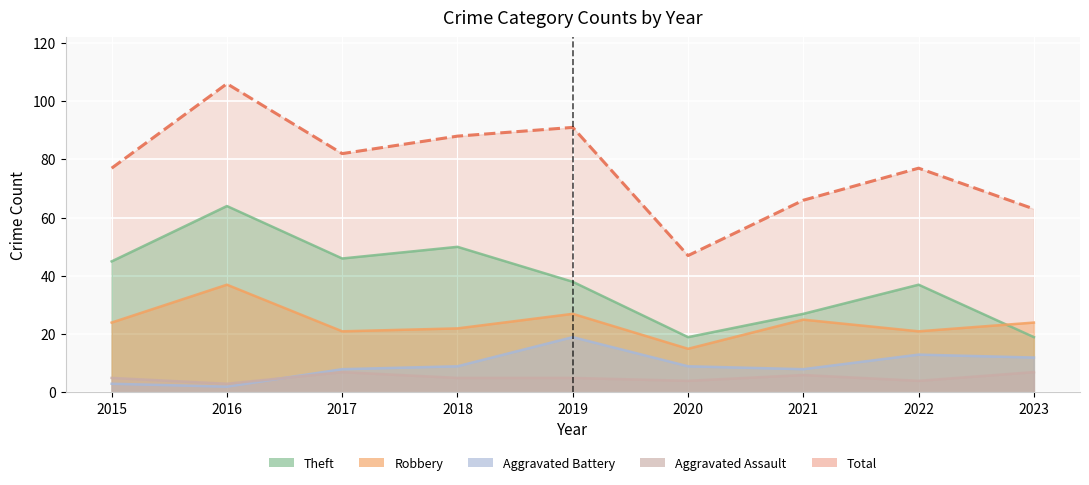

How many intersections are there between Robbery and Theft?

1